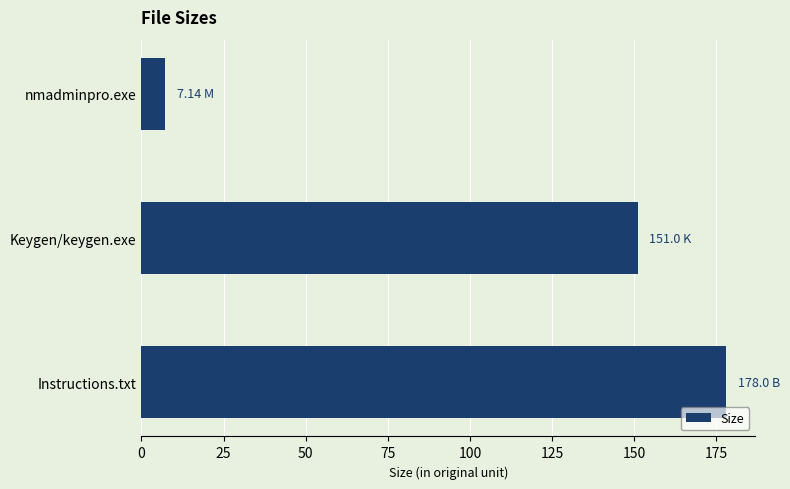

Between nmadminpro.exe and Instructions.txt, which is larger?

Instructions.txt